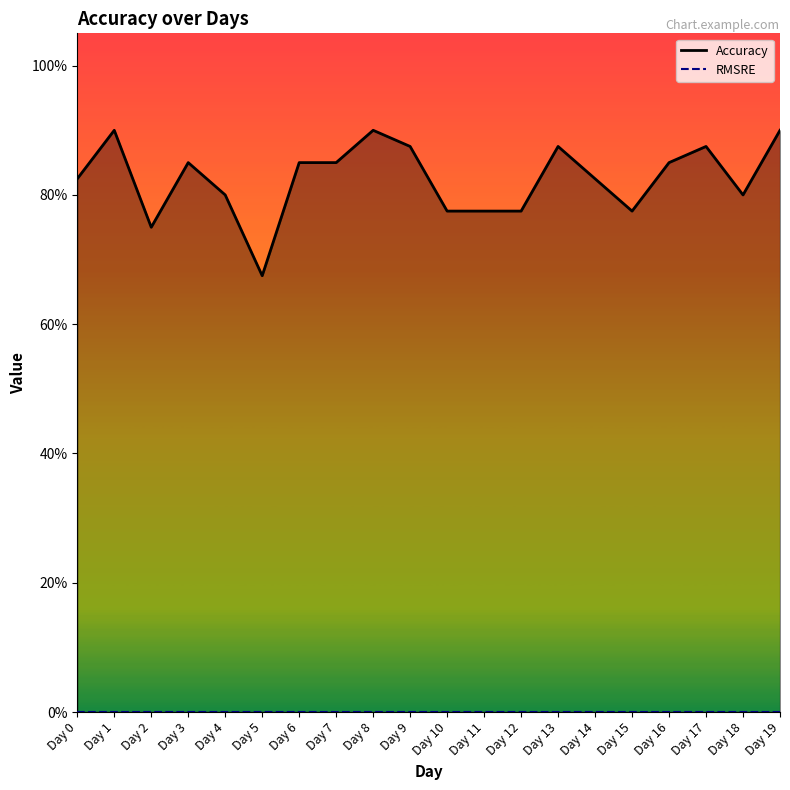

Between Day 13 and Day 3, which is larger?

Day 13